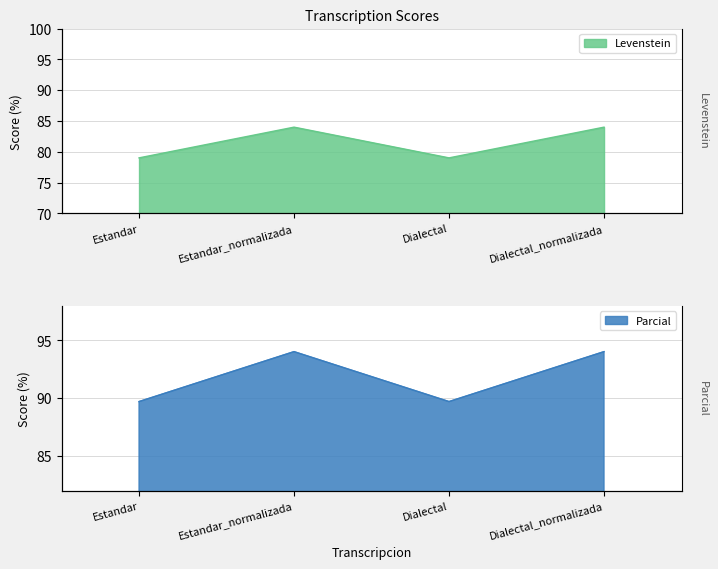

Which series has the largest total across all categories?

Parcial